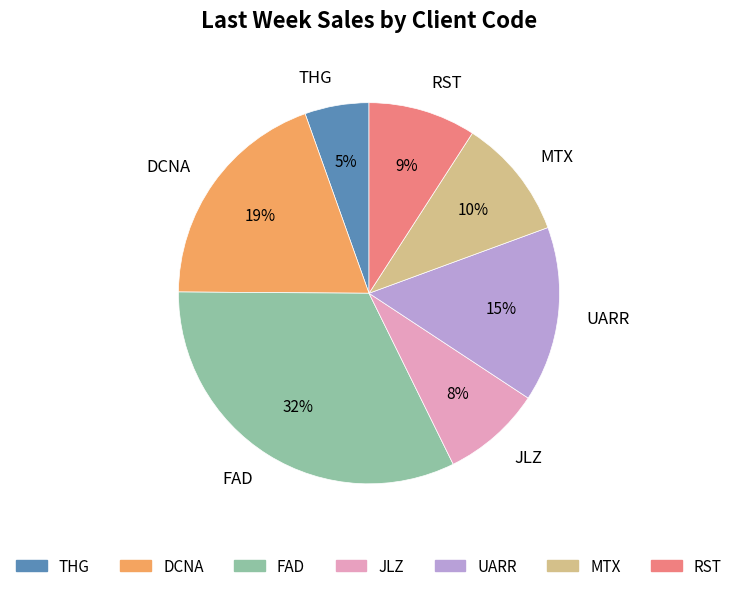

Approximately how many times larger is the value at RST compared to FAD?

0.3